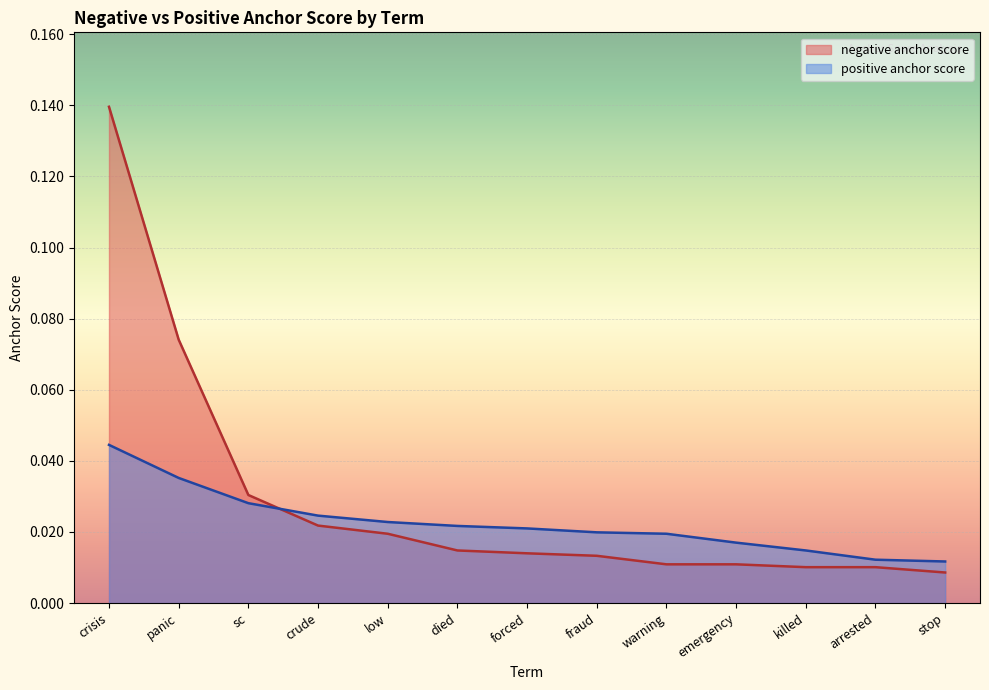

True or false: negative anchor score has more than 2 points higher than both neighbors.

False